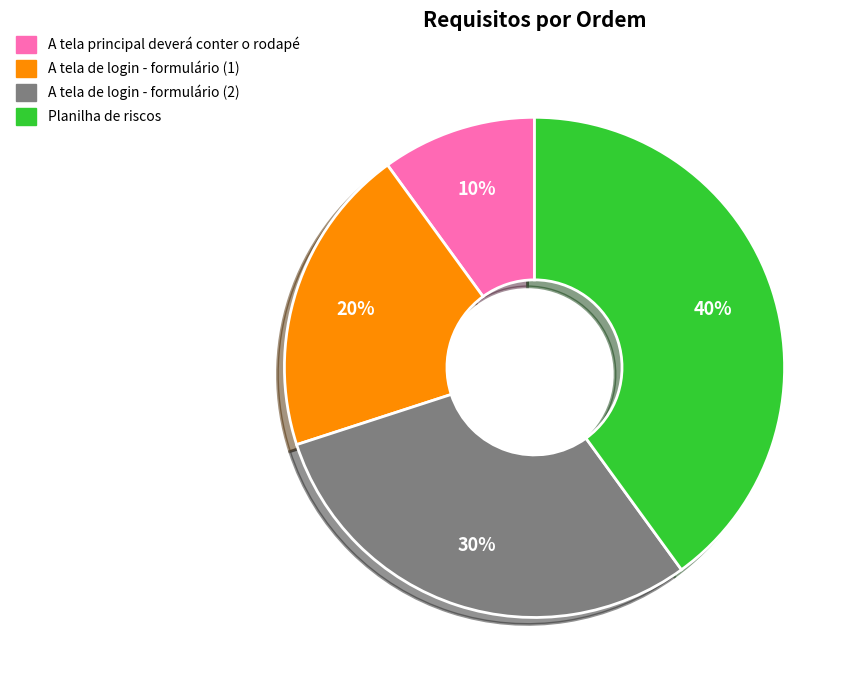

To the nearest percent, what is the average slice percentage?

25%